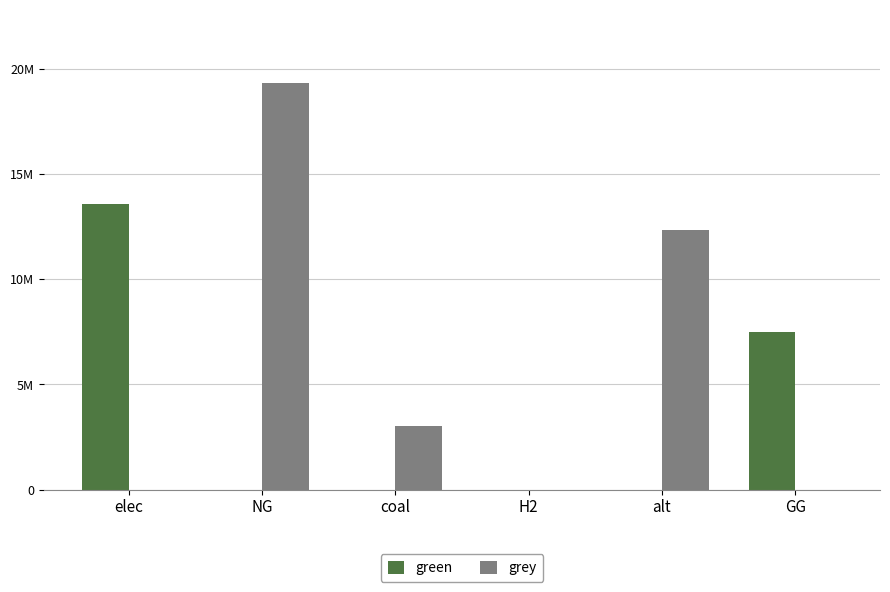

Are the bars horizontal?

No